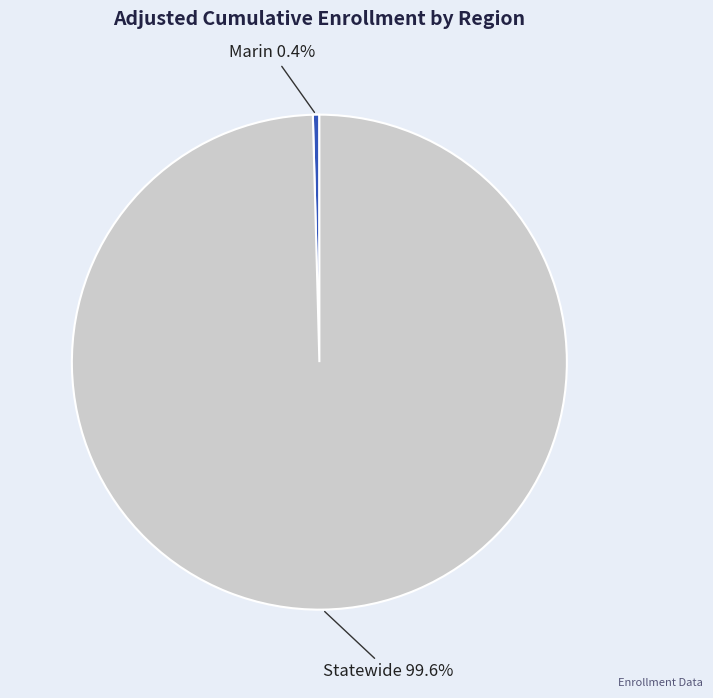

What percentage do Marin and Statewide together represent?

100.0%